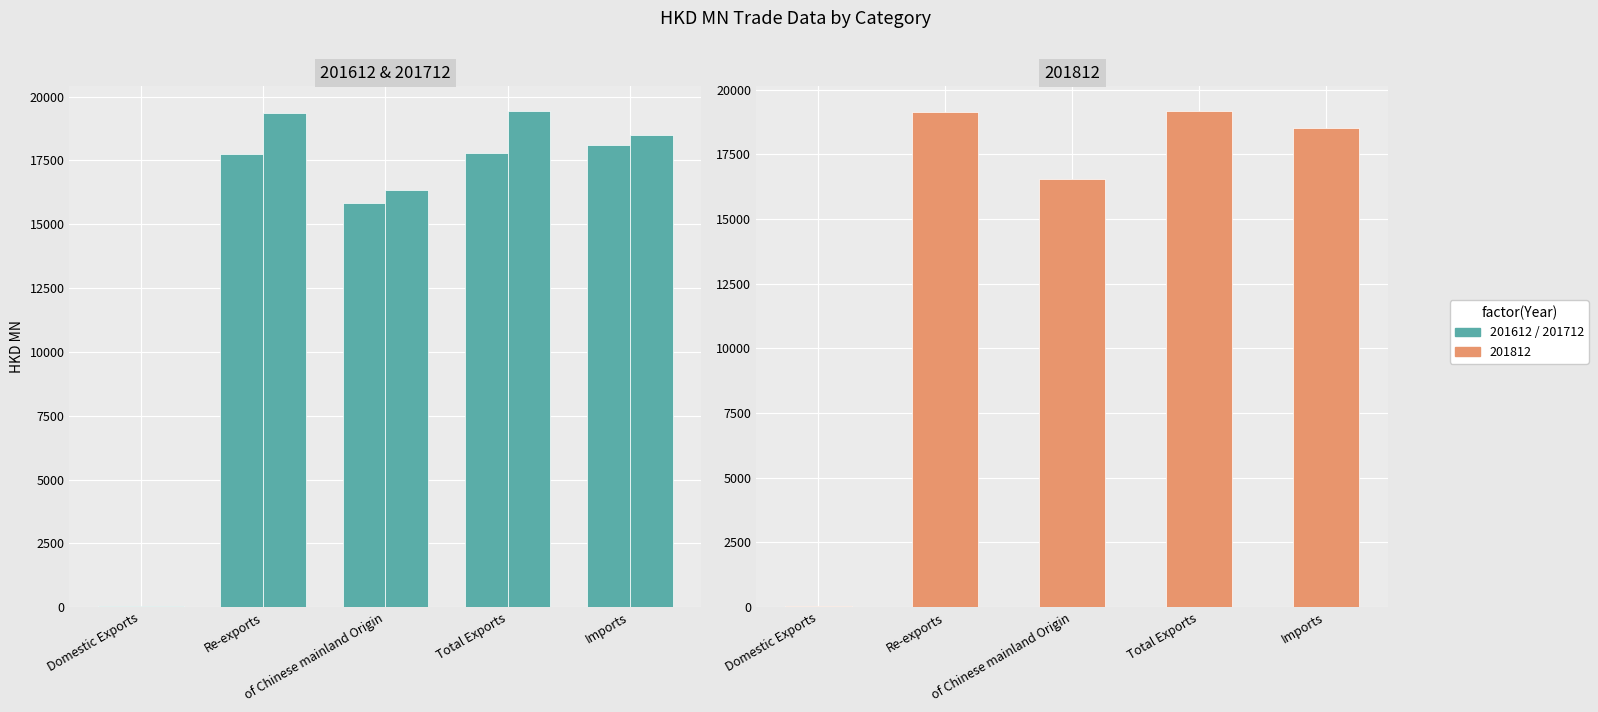

What is the average value of the 201812 series?

14675.7